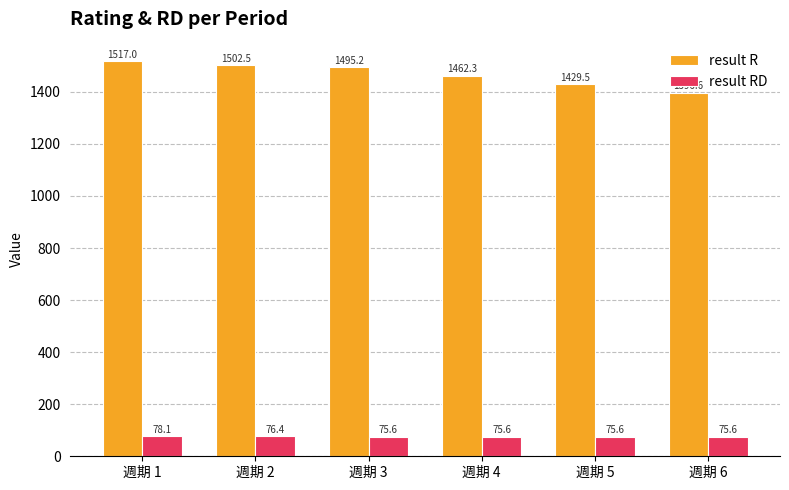

Which series has the largest range (max minus min)?

result R